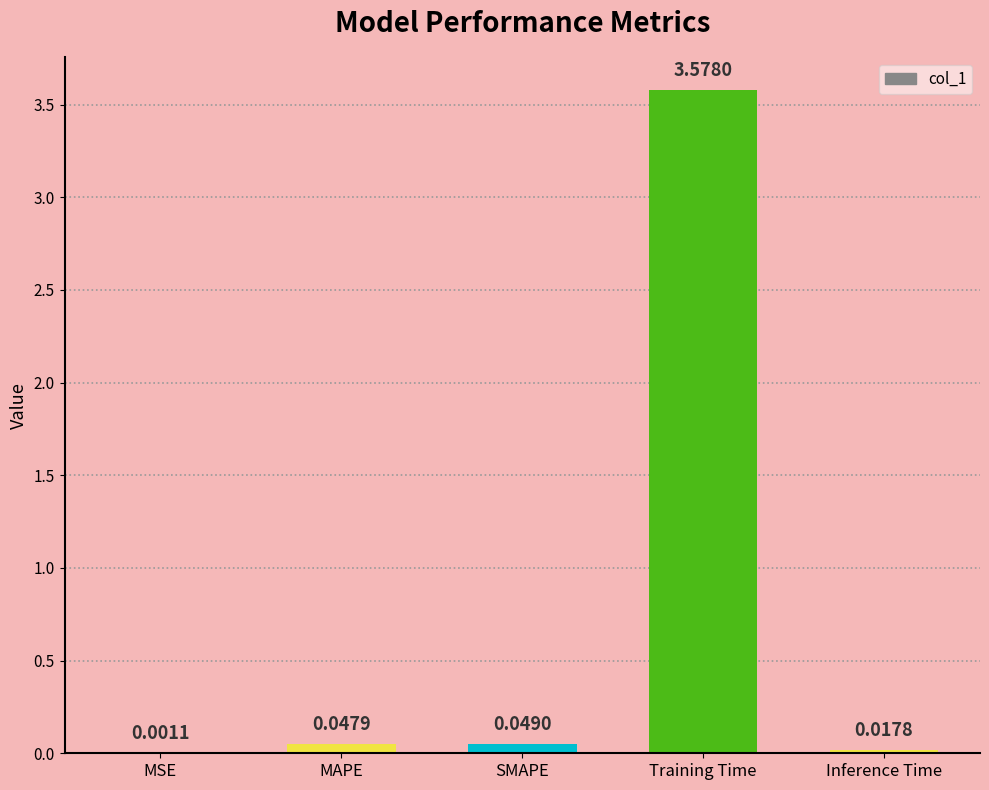

What is the sum of all values?

3.7